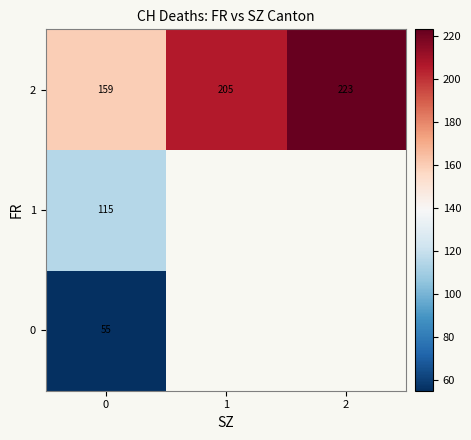

Is the value of row_0 at 2 greater than the value of row_1 at 0?

No